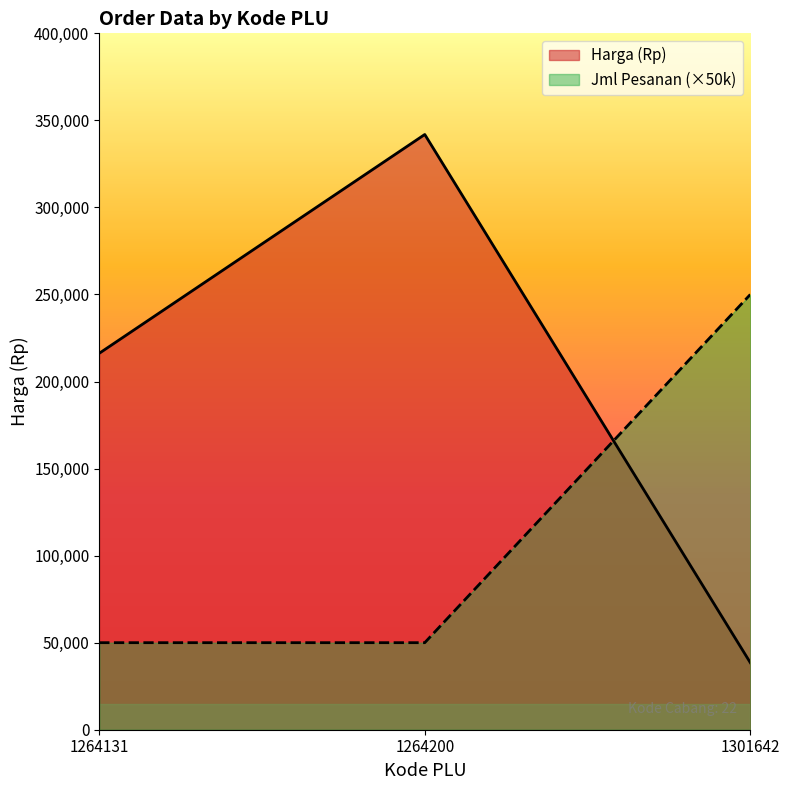

The value of Harga (Rp) at 1264131 is 83705. True or false?

False